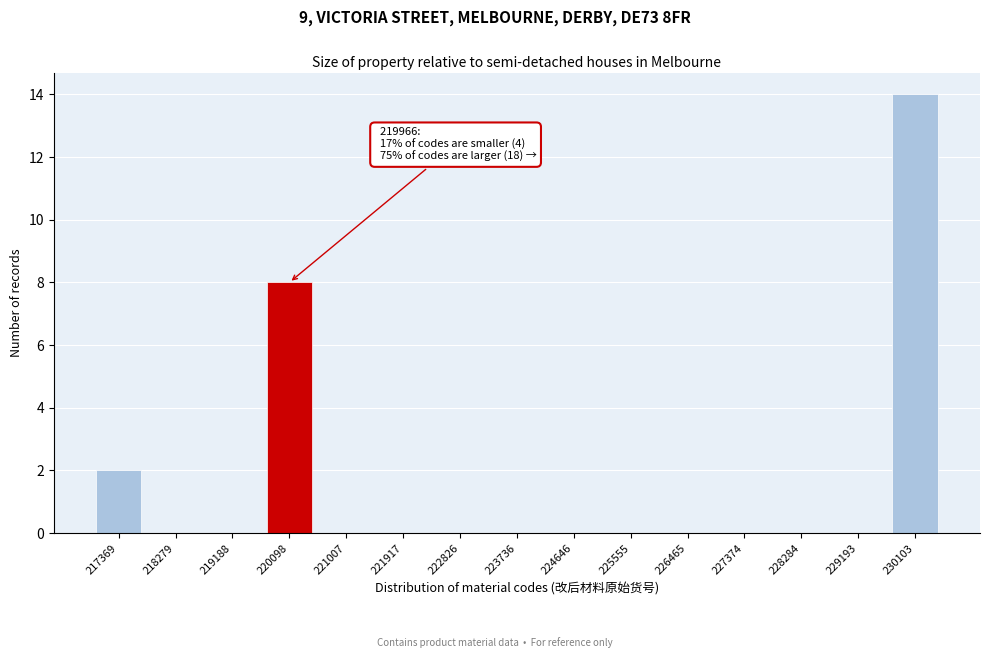

Reading left to right, transcribe all the data shown in this chart.

217369=2	218279=0	219188=0	220098=8	221007=0	221917=0	222826=0	223736=0	224646=0	225555=0	226465=0	227374=0	228284=0	229193=0	230103=14